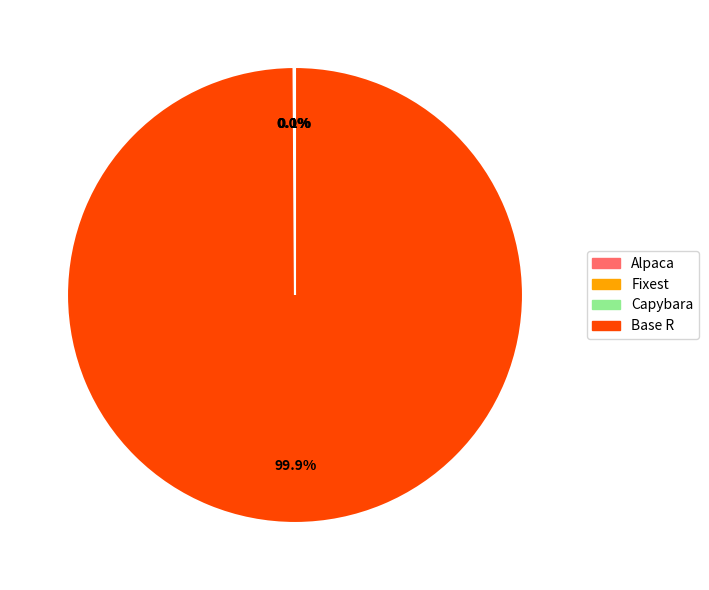

What portion of the pie excludes Base R?

0.1%